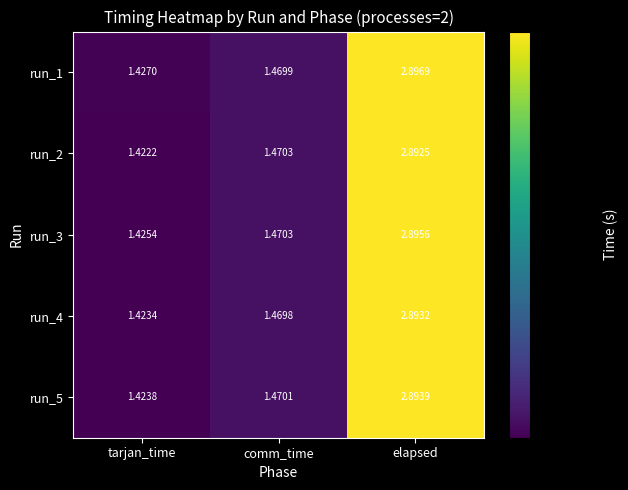

At which label is run_2 closest to 2?

comm_time